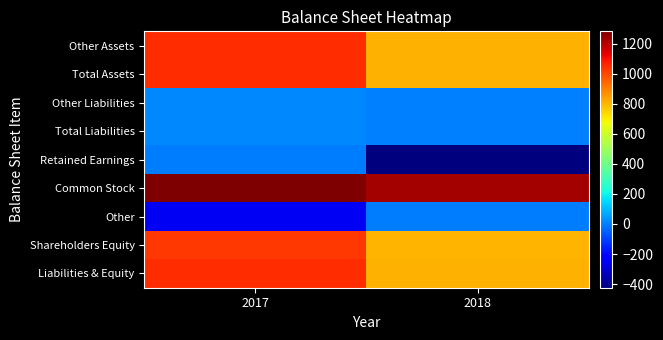

Reading left to right, what are all the values shown in this chart?

Other Assets: 2017=1046	2018=805
Total Assets: 2017=1046	2018=805
Other Liabilities: 2017=19	2018=7
Total Liabilities: 2017=19	2018=7
Retained Earnings: 2017=-4	2018=-424
Common Stock: 2017=1281	2018=1223
Other: 2017=-250	2018=0
Shareholders Equity: 2017=1027	2018=798
Liabilities & Equity: 2017=1046	2018=805